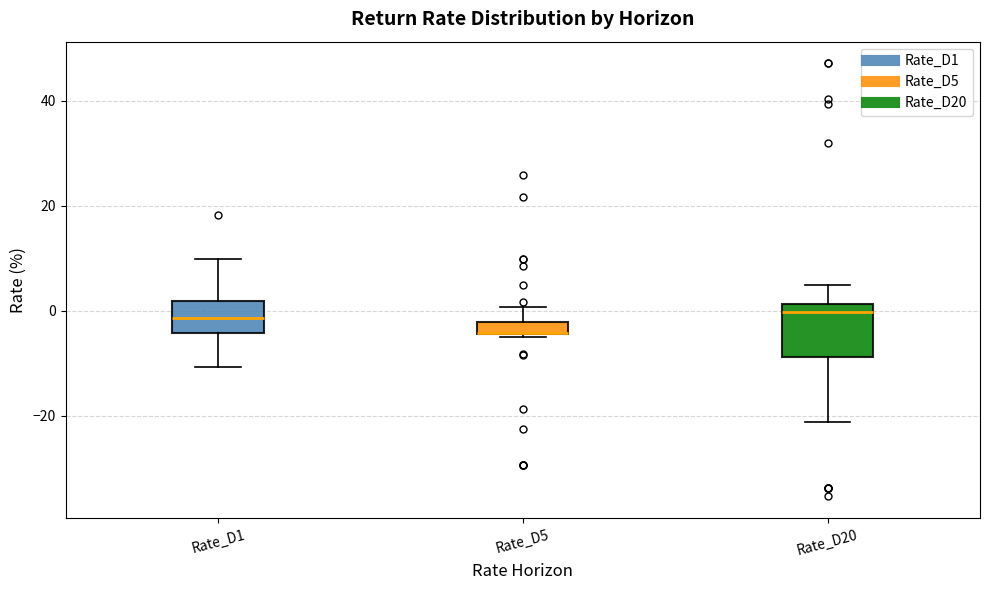

Comparing the boxes themselves (not the whiskers), which one is the tallest?

Rate_D20